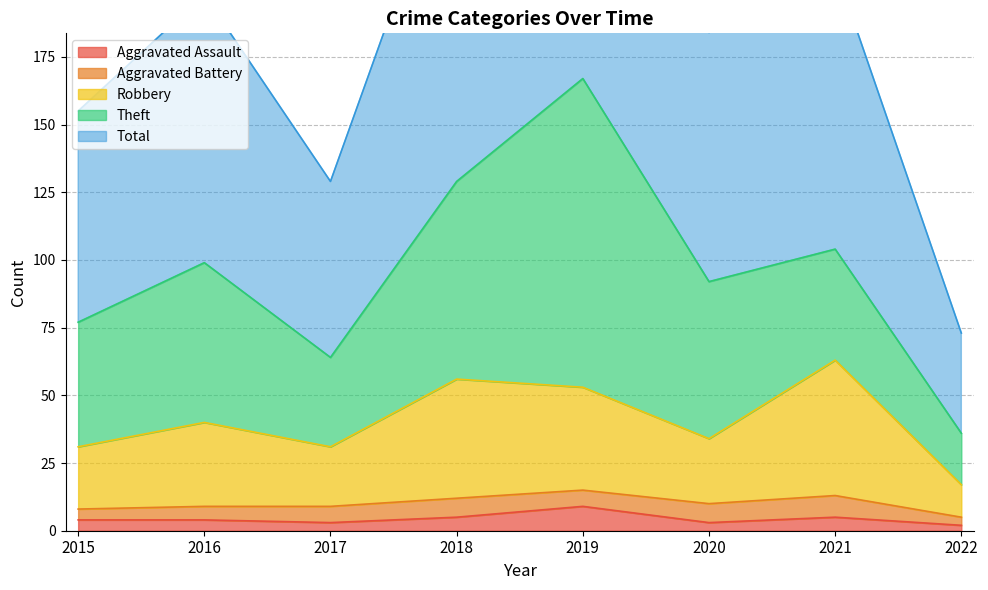

True or false: Aggravated Assault and Total cross at least once.

False